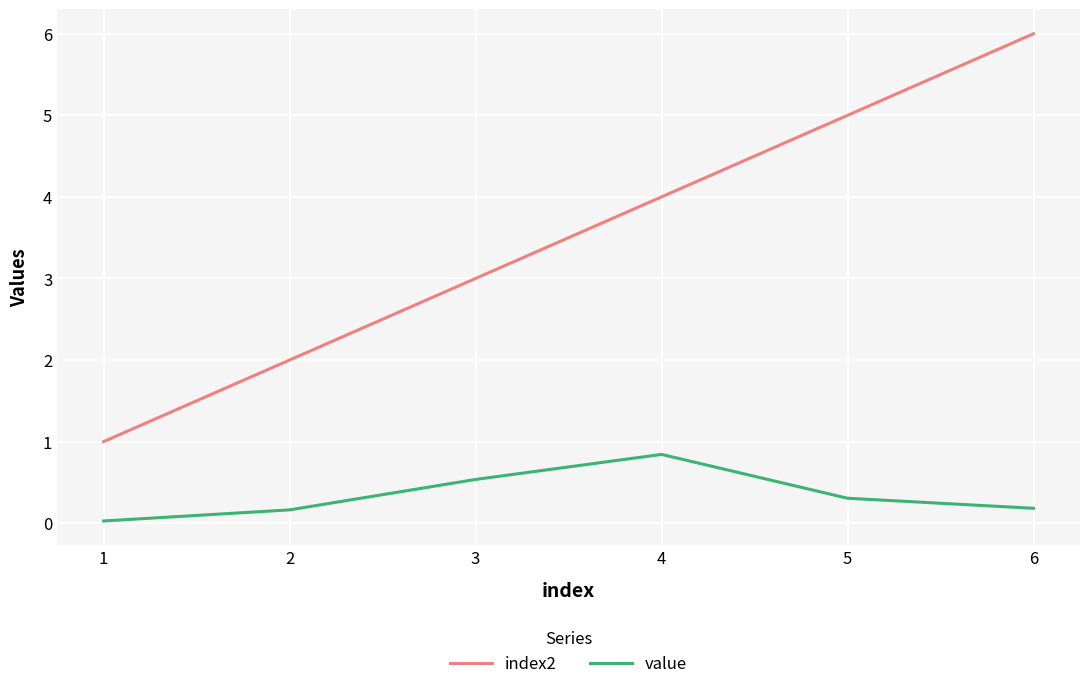

What is the sum of the value values at 5 and 4?

1.1